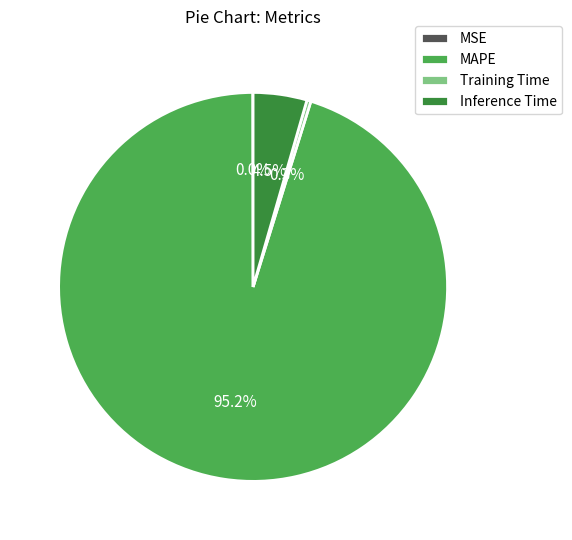

Which slice is the largest?

MAPE